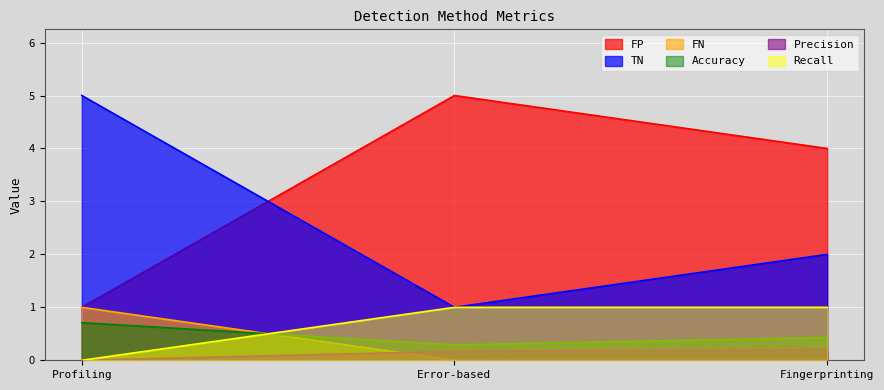

How many values in the TN series exceed 2?

1